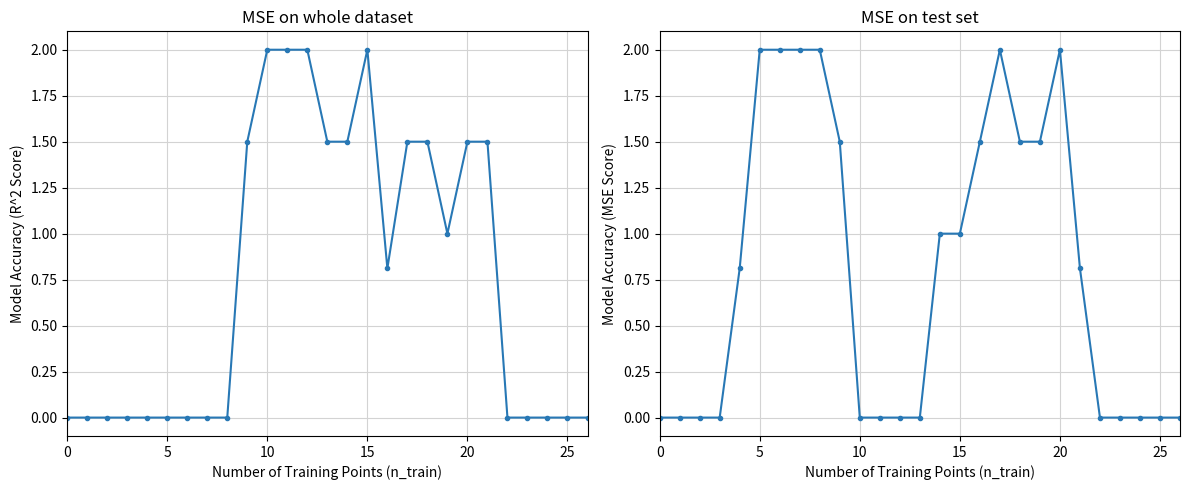

List the series in order of their peak value, highest first.

col_7, col_11